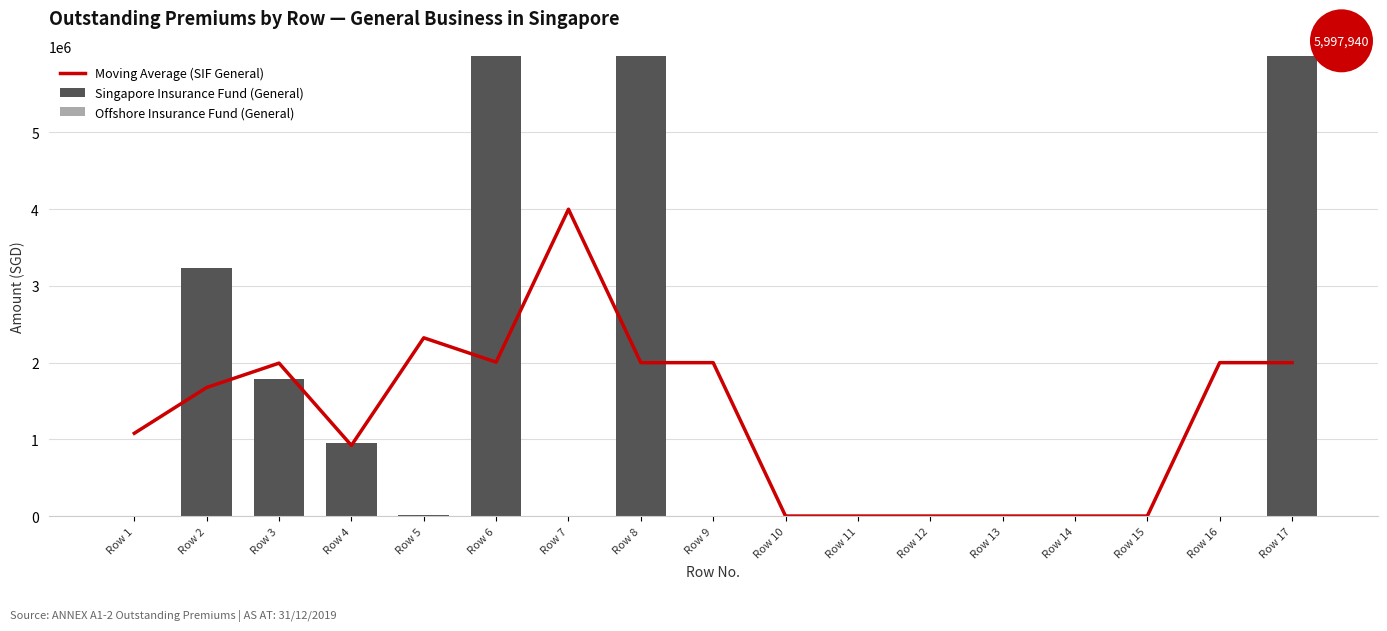

Reading left to right, what are all the values shown in this chart?

Moving Average (SIF General): Row 1=1078855.7	Row 2=1675631.3	Row 3=1992786.7	Row 4=920457.7	Row 5=2322995.3	Row 6=2005840.0	Row 7=3998626.7	Row 8=1999313.3	Row 9=1999313.3	Row 10=0.0	Row 11=0.0	Row 12=0.0	Row 13=0.0	Row 14=0.0	Row 15=0.0	Row 16=1999313.3	Row 17=1999313.3
Singapore Insurance Fund (General): Row 1=0.0	Row 2=3236567.0	Row 3=1790327.0	Row 4=951466.0	Row 5=19580.0	Row 6=5997940.0	Row 7=0.0	Row 8=5997940.0	Row 9=0.0	Row 10=0.0	Row 11=0.0	Row 12=0.0	Row 13=0.0	Row 14=0.0	Row 15=0.0	Row 16=0.0	Row 17=5997940.0
Offshore Insurance Fund (General): Row 1=0.0	Row 2=0.0	Row 3=0.0	Row 4=0.0	Row 5=0.0	Row 6=0.0	Row 7=0.0	Row 8=0.0	Row 9=0.0	Row 10=0.0	Row 11=0.0	Row 12=0.0	Row 13=0.0	Row 14=0.0	Row 15=0.0	Row 16=0.0	Row 17=0.0